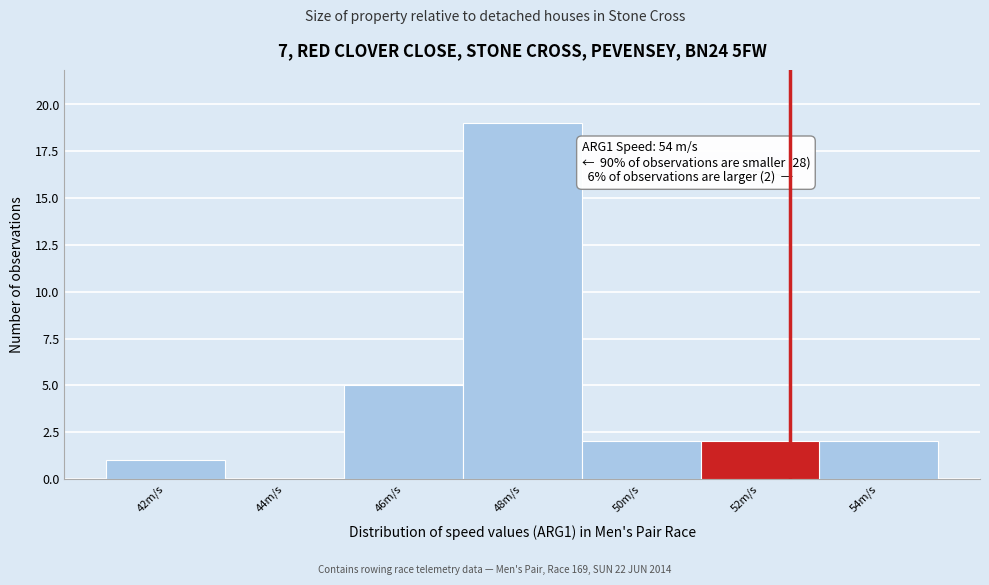

Reading left to right, transcribe all the data shown in this chart.

42m/s=1	44m/s=0	46m/s=5	48m/s=19	50m/s=2	52m/s=2	54m/s=2